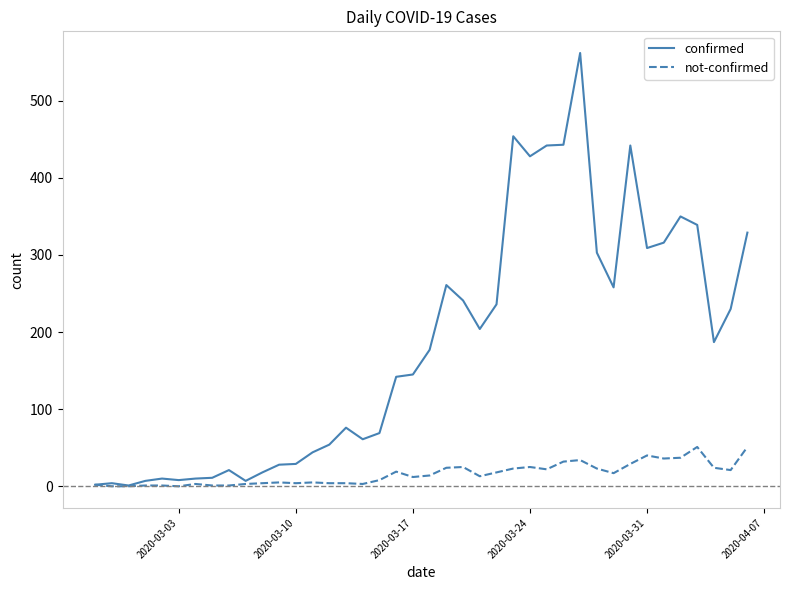

Which series has the largest range (max minus min)?

confirmed